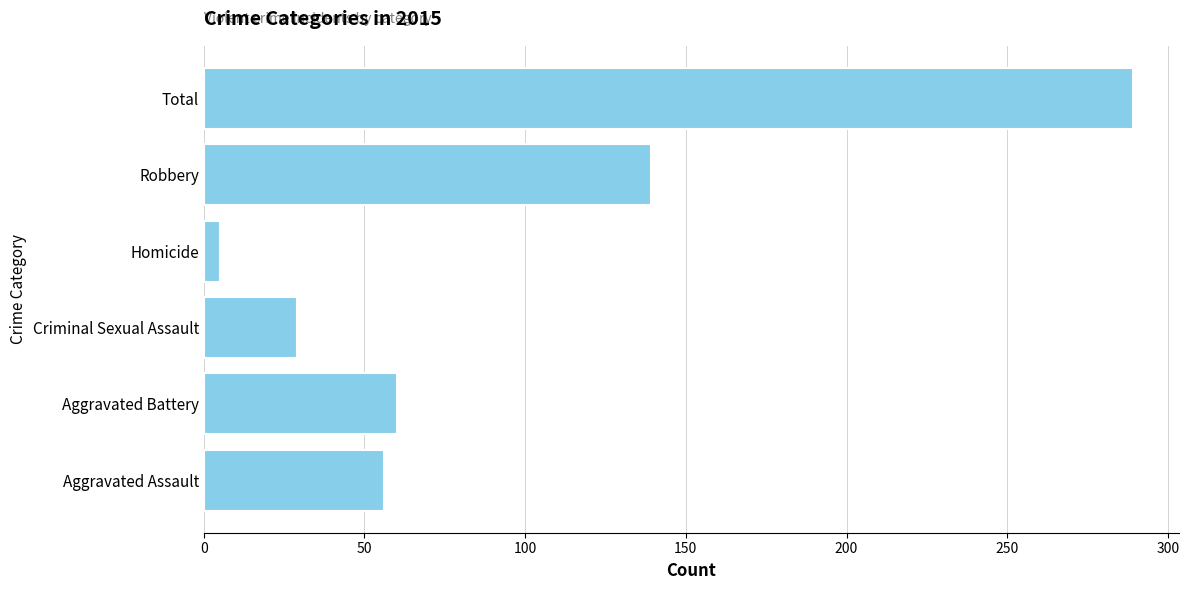

Which has a higher value, Total or Aggravated Assault?

Total